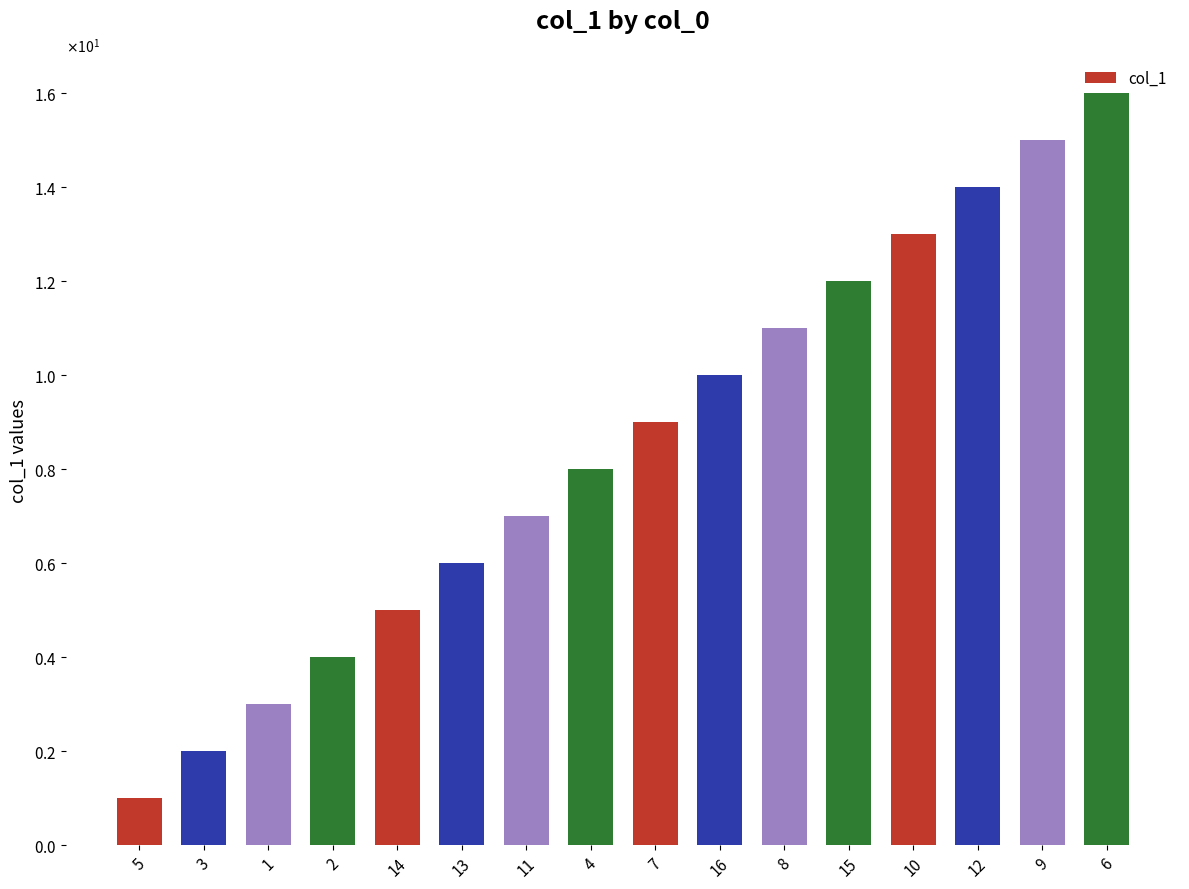

At which category does the chart reach its peak across all series?

6